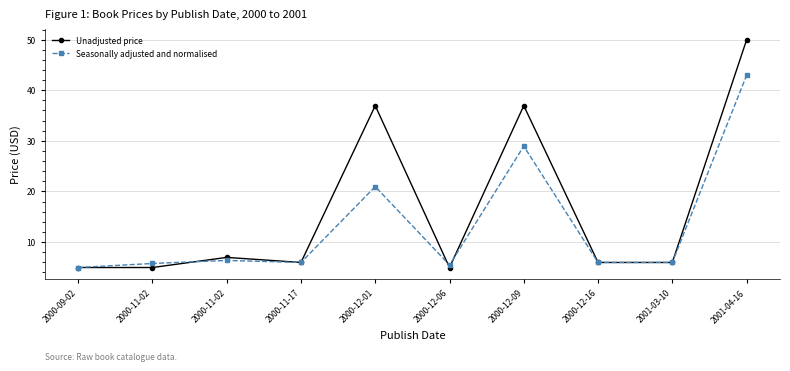

What is the sum of all Seasonally adjusted and normalised values?

133.2